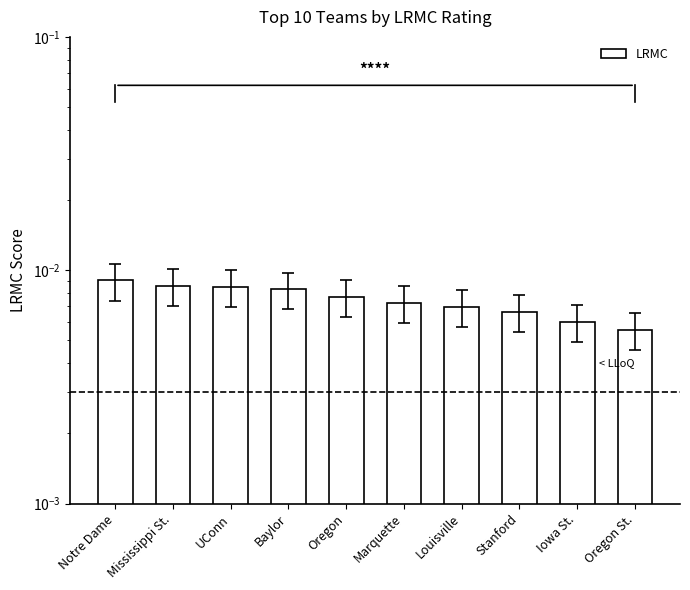

The value at Oregon is 0.0. True or false?

True